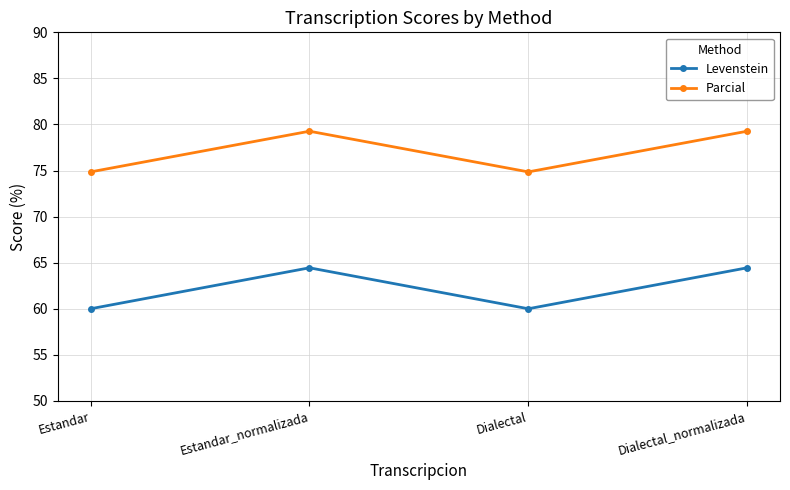

At Dialectal_normalizada, list the series in order from largest to smallest.

Parcial, Levenstein